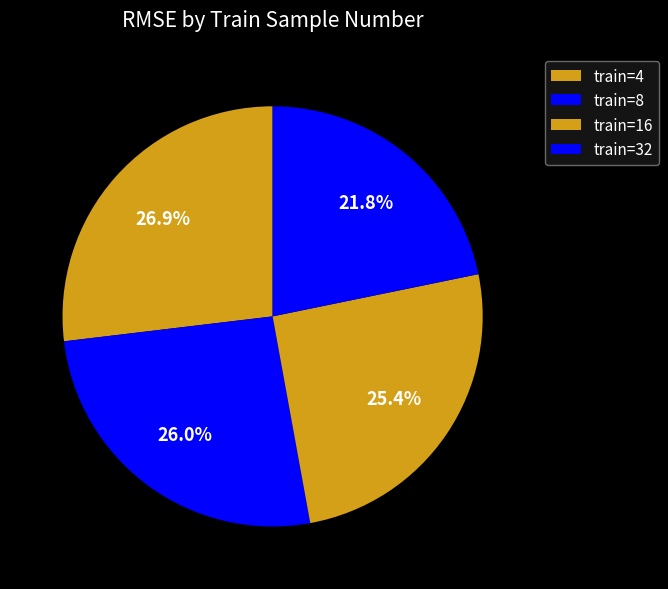

How many slices are in this pie chart?

4